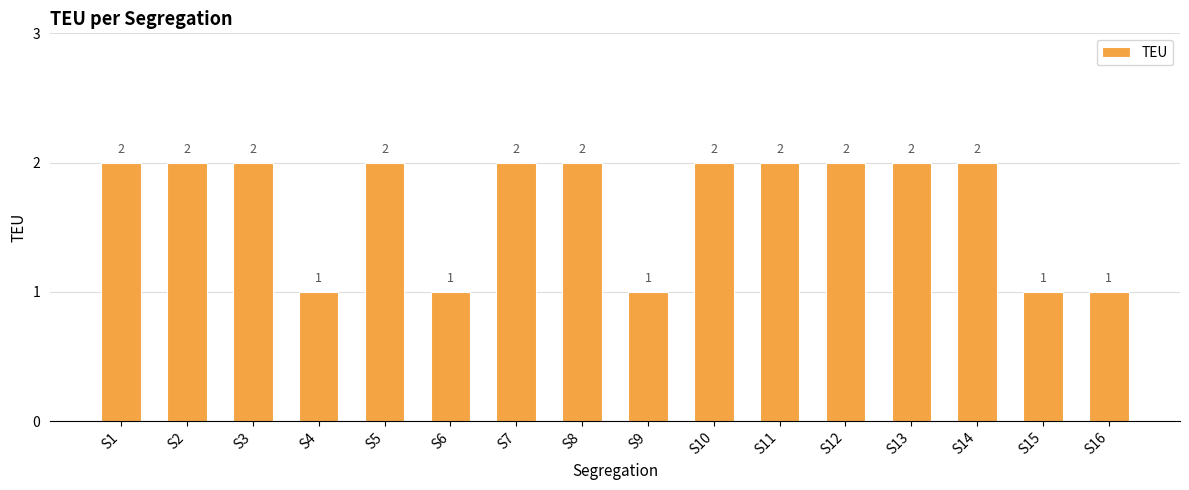

What is the value of the 11th bar from the left?

2